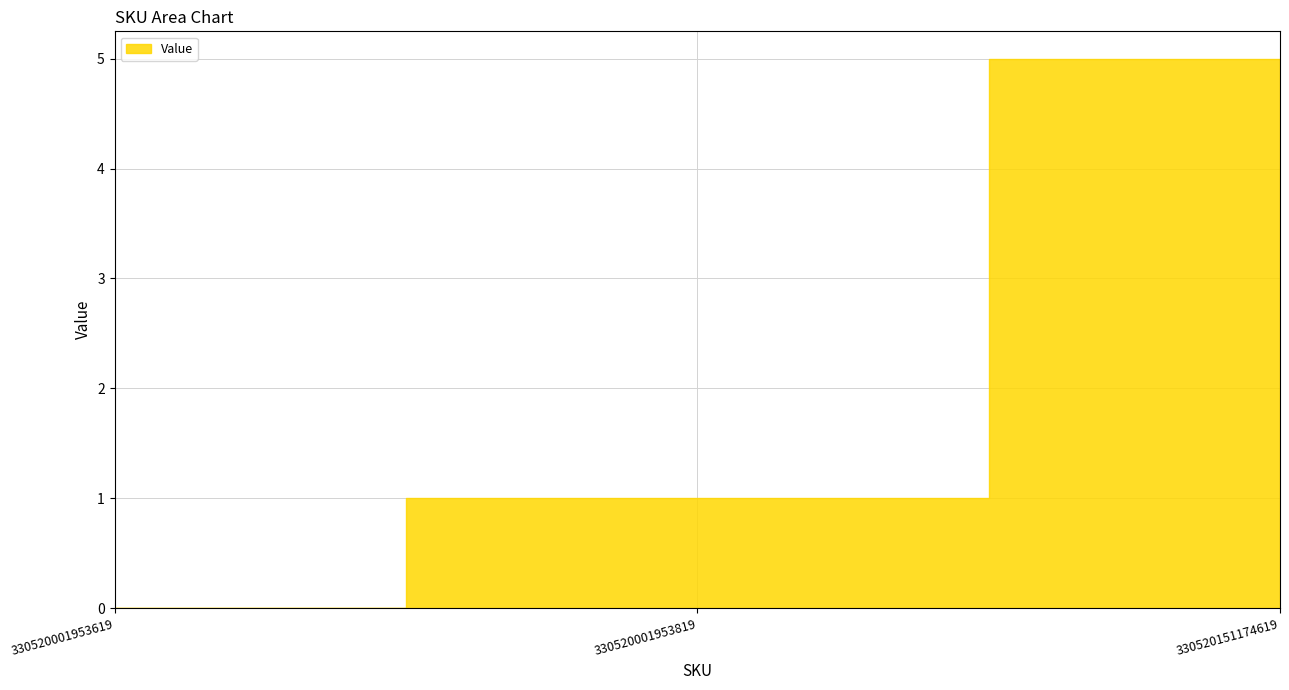

List the labels in order of value, smallest first.

330520001953619, 330520001953819, 330520151174619